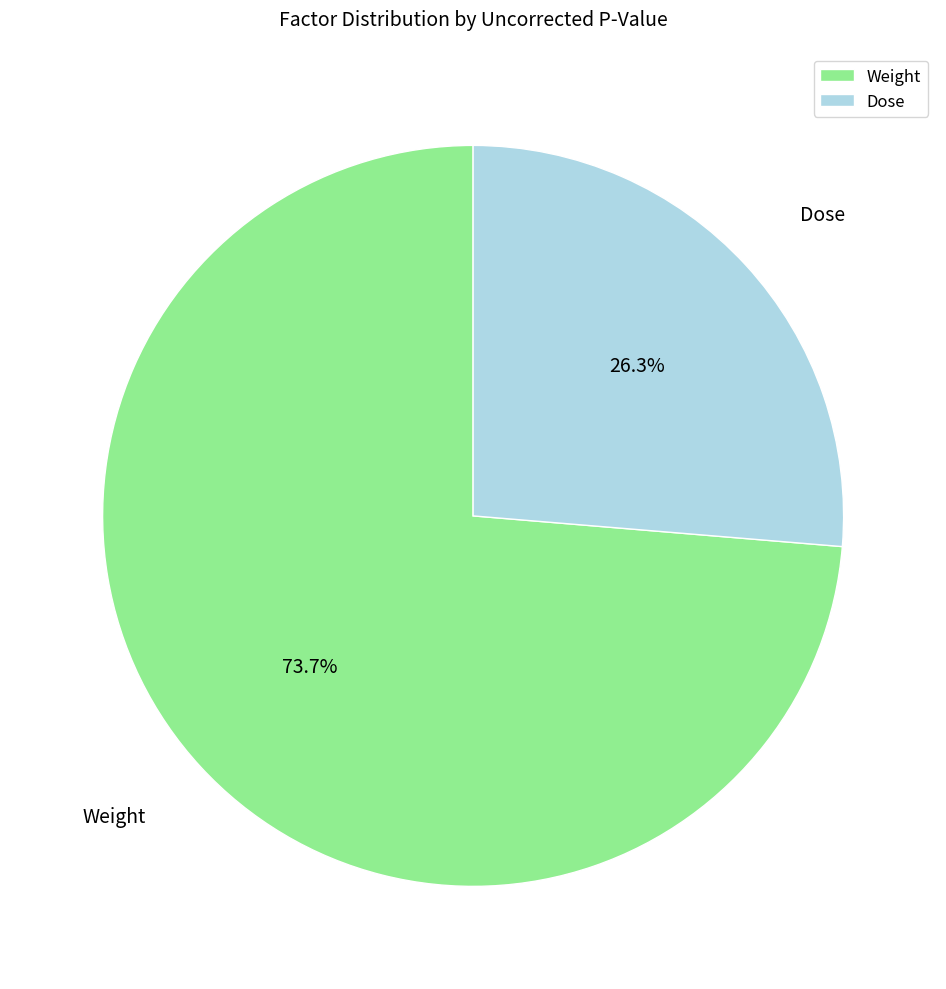

Does any single category account for the majority?

Yes